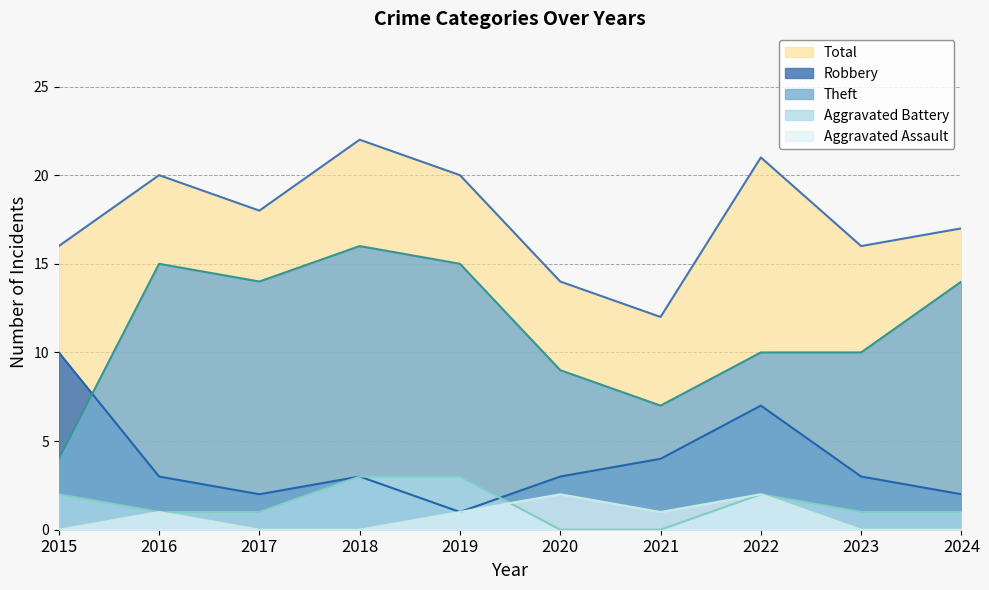

True or false: Robbery has a value of 3 at 2023.

True